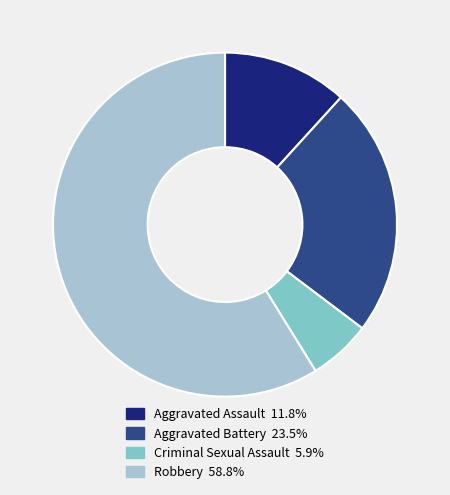

Does Aggravated Assault represent more than half of the total?

No